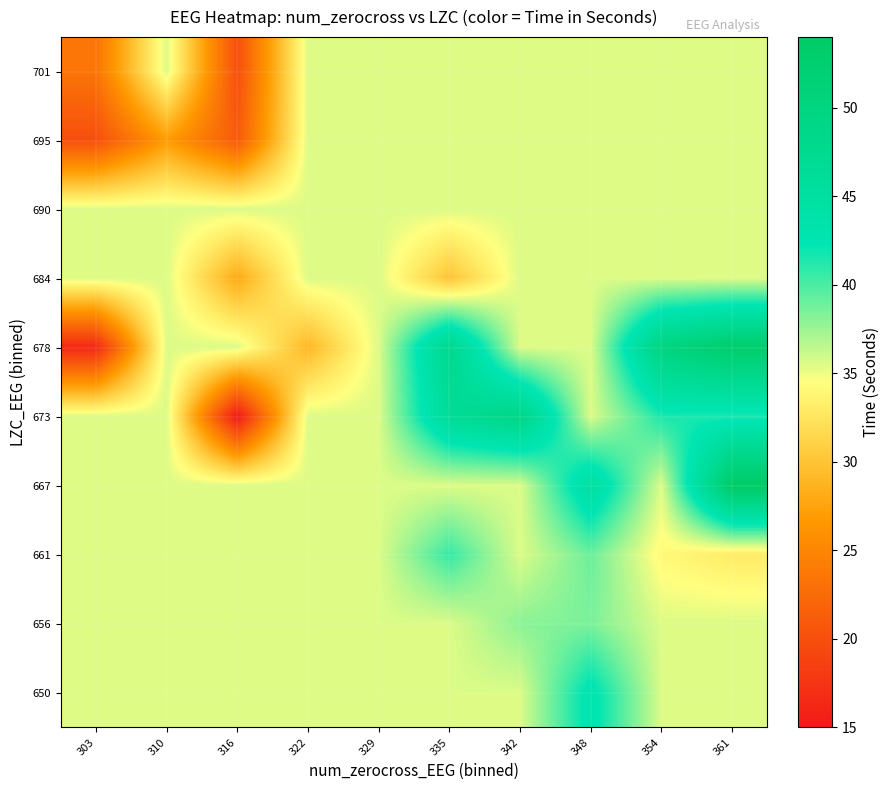

Rank the series at 316 from lowest to highest value.

673, 701, 695, 684, 650, 656, 661, 667, 678, 690